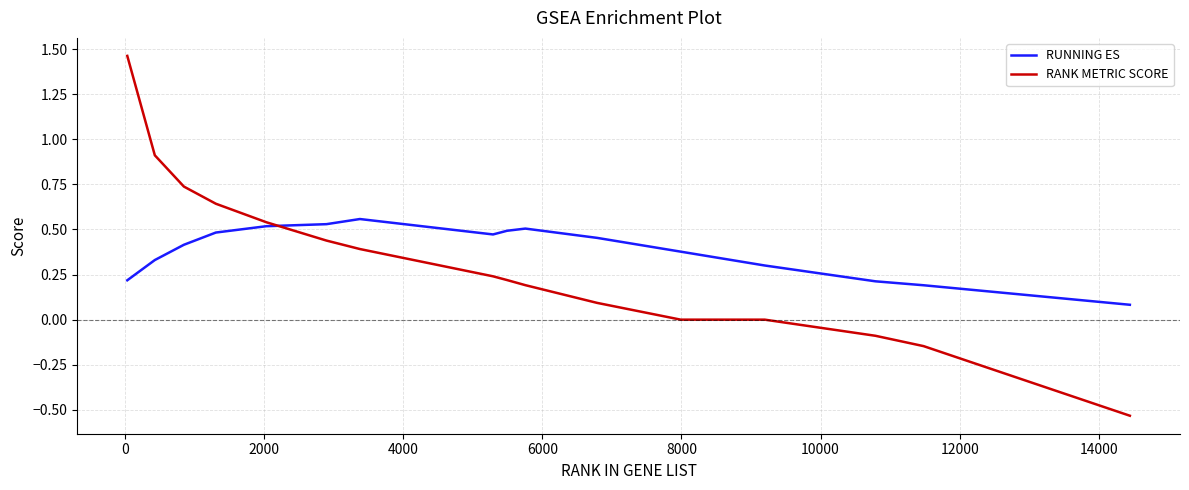

Which series has the largest range (max minus min)?

RANK METRIC SCORE